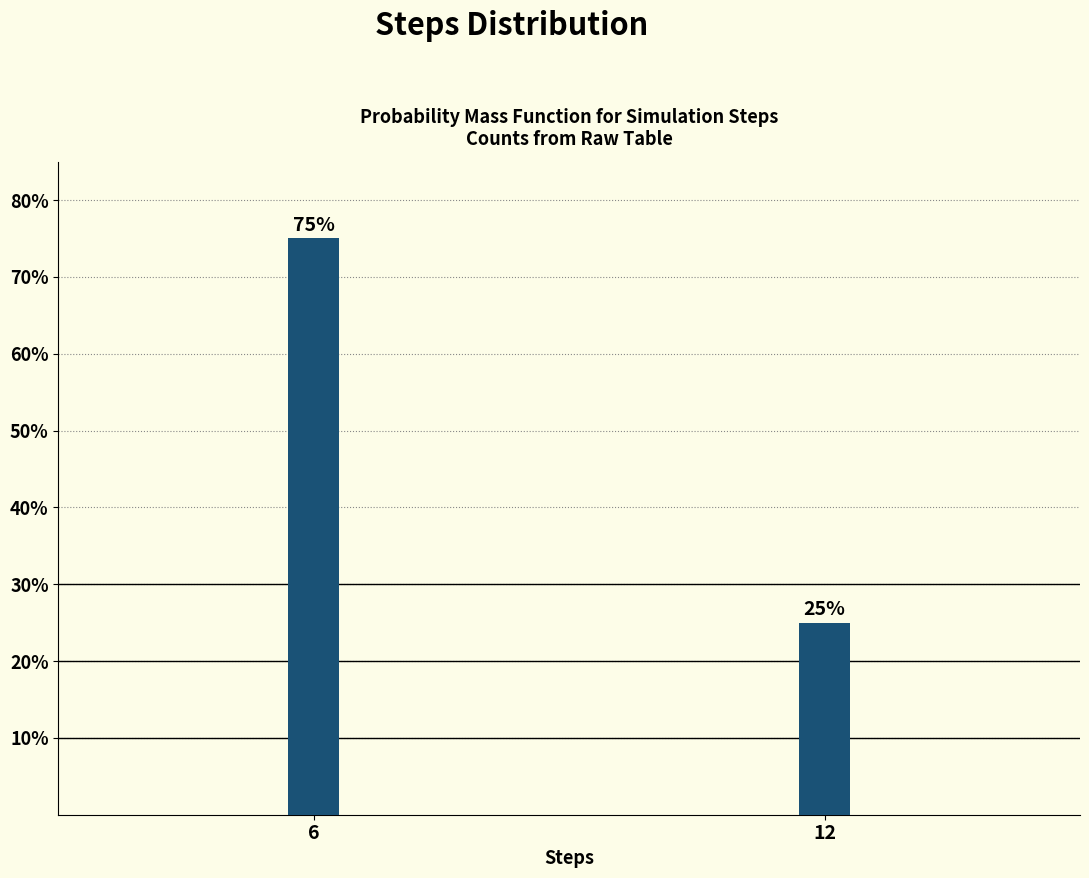

Reading left to right, what are all the values shown in this chart?

6=75	12=25